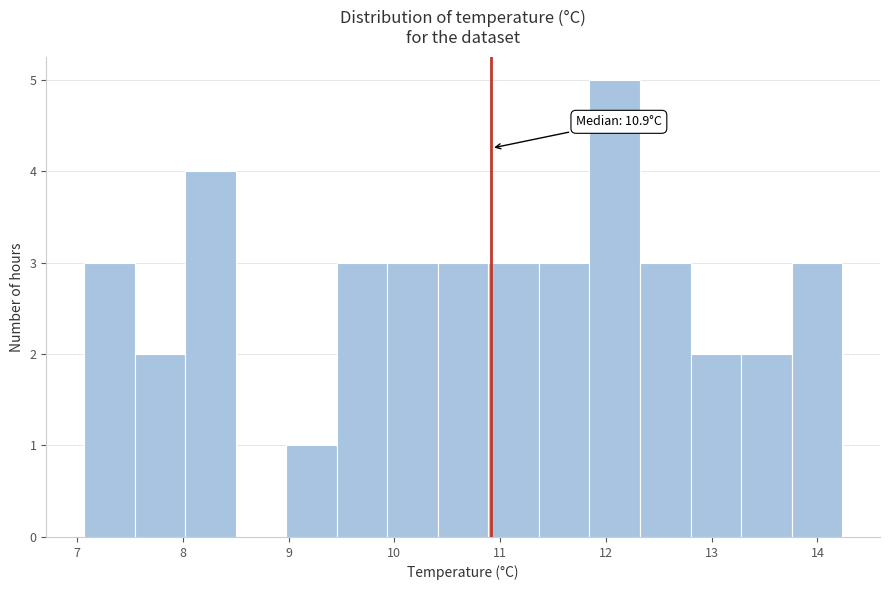

Over which range of the x-axis is the bar tallest?

11.8 to 12.3